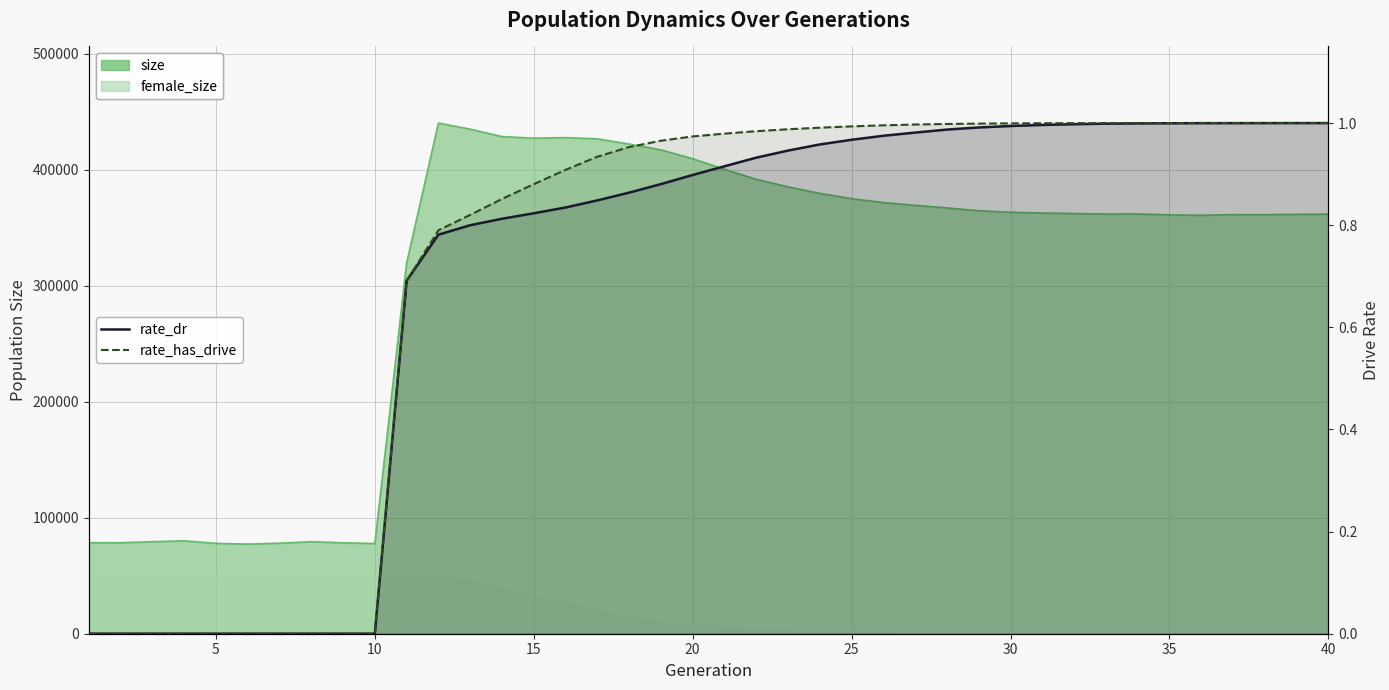

Rank the series at 30 from lowest to highest value.

rate_dr, rate_has_drive